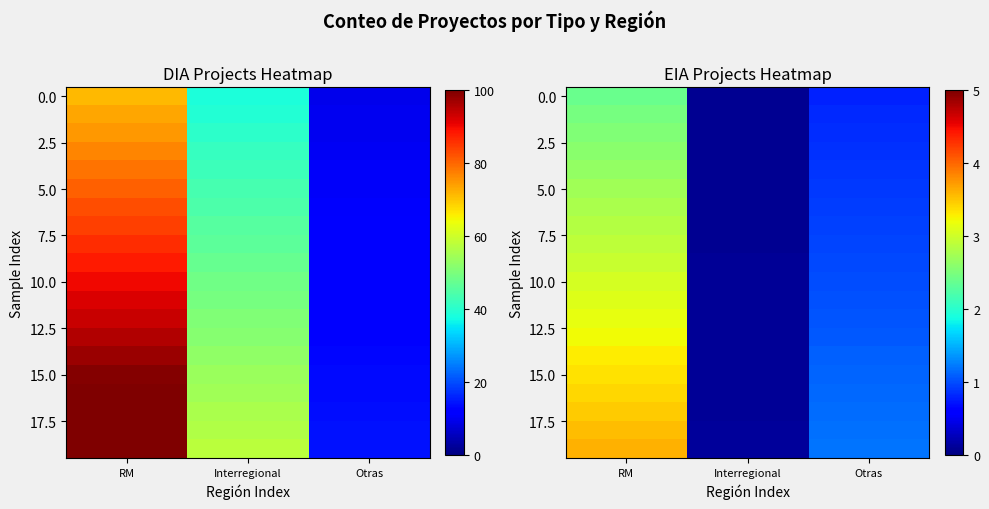

How many series are shown in this chart?

20